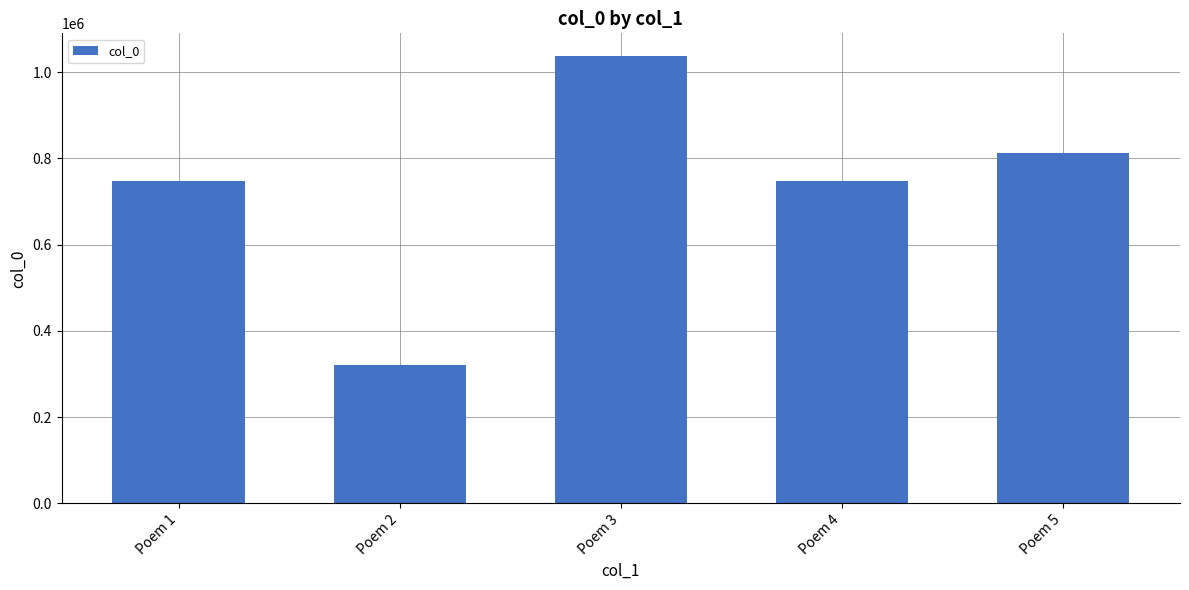

What is the greatest value displayed?

1038256